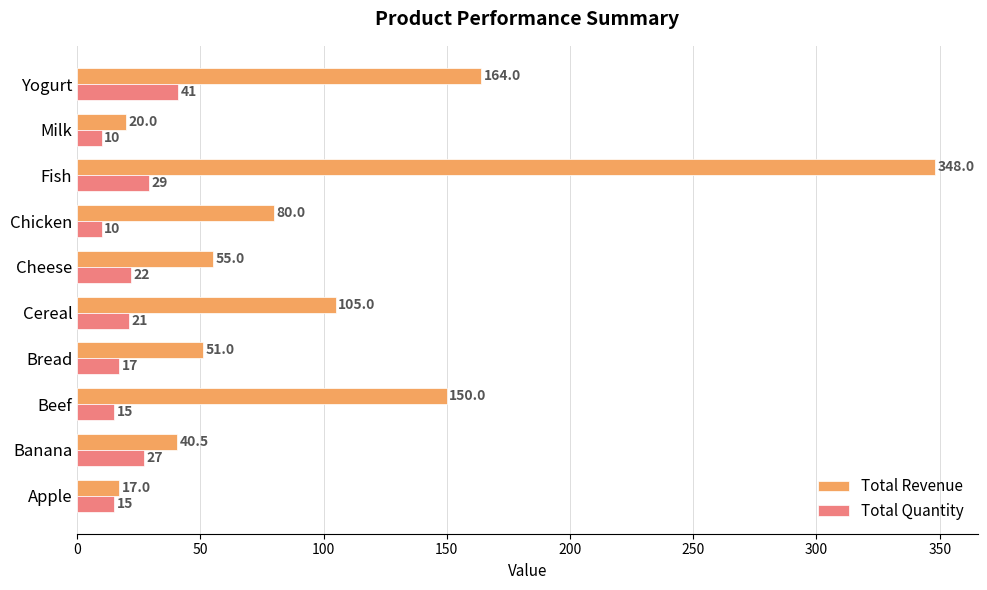

What is the difference between the maximum and minimum values in the Total Quantity series?

31.0